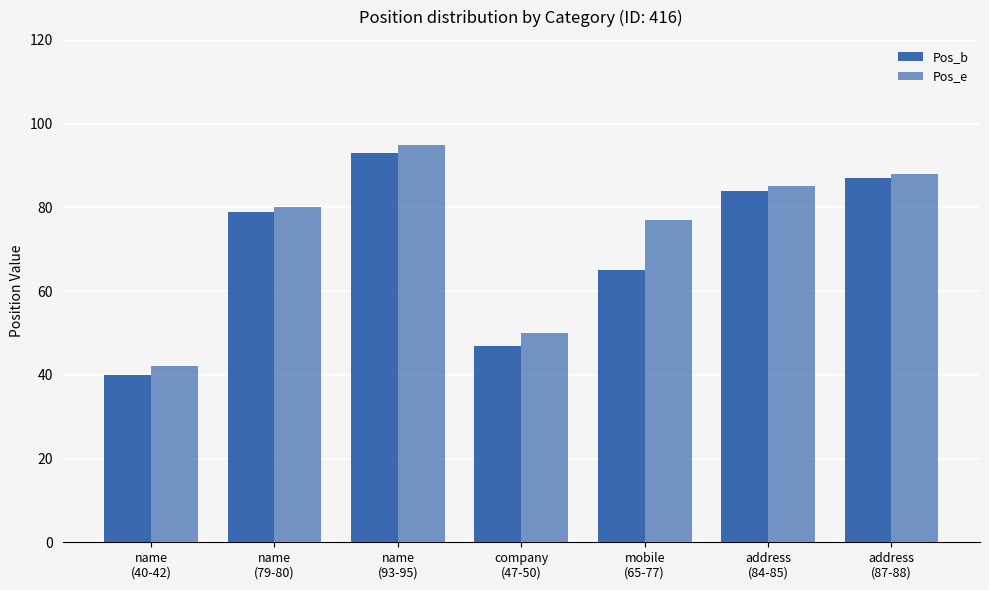

Is the value of Pos_e at name
(40-42) greater than the value of Pos_b at mobile
(65-77)?

No